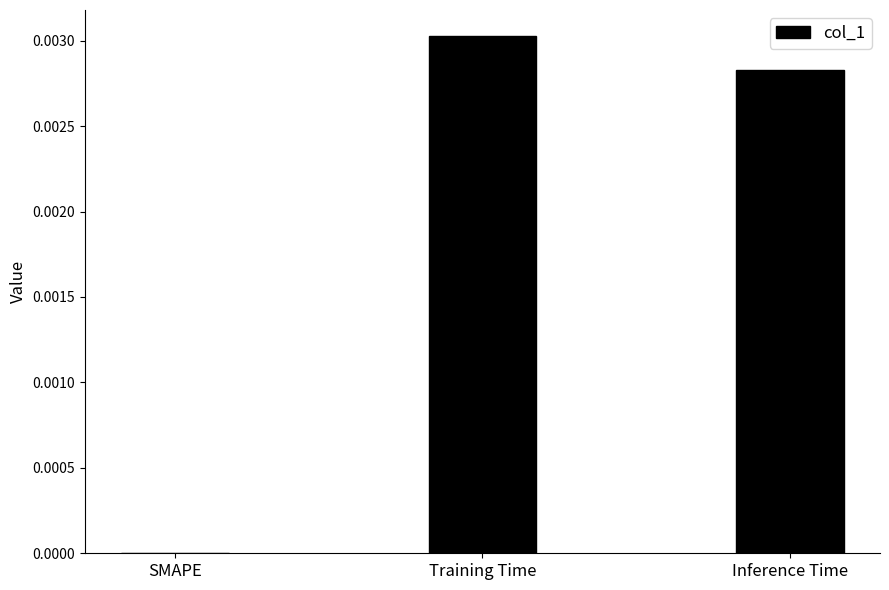

How many values are between 0 and 1?

3